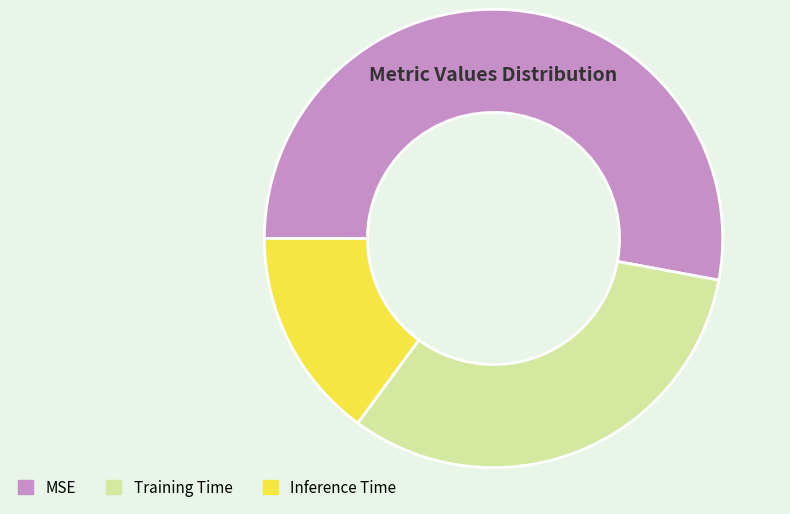

Is it true that Training Time is 32% of the pie?

True